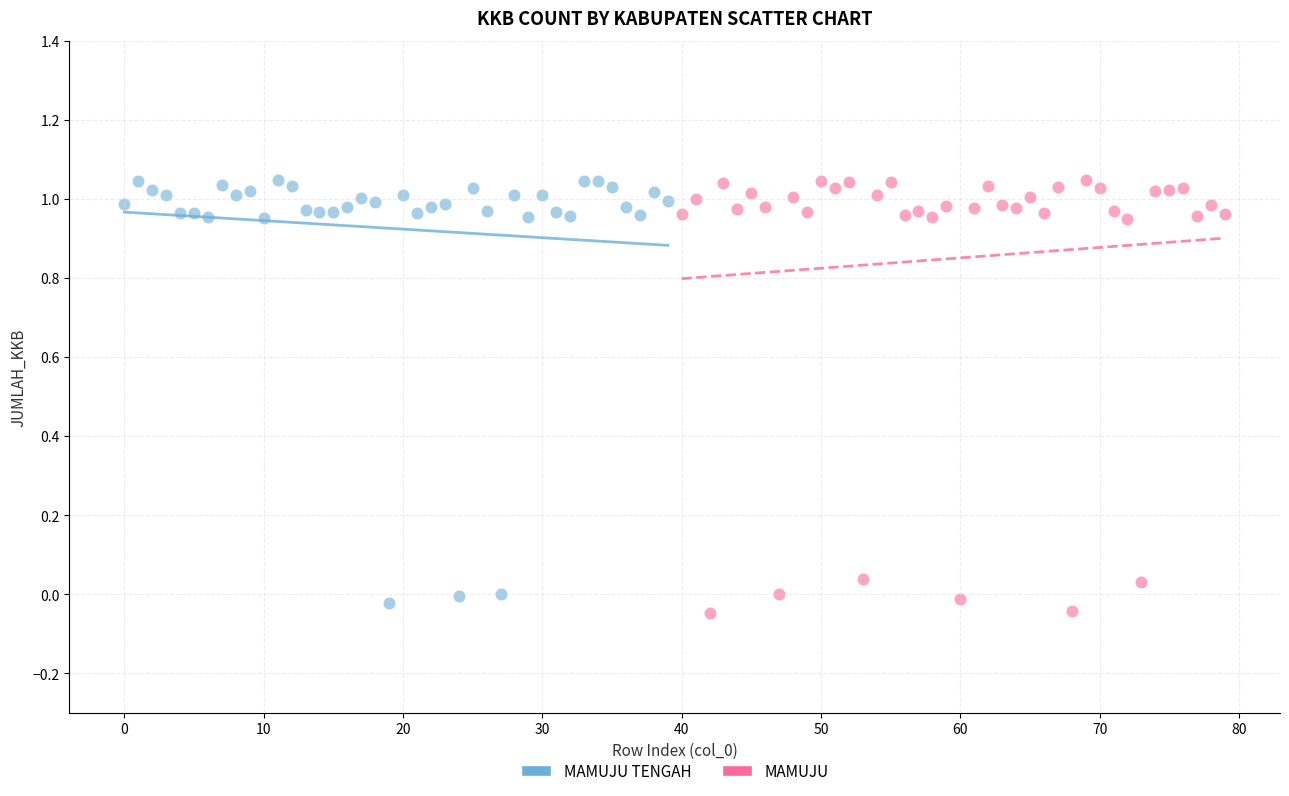

Which series contains the lowest Y value?

MAMUJU